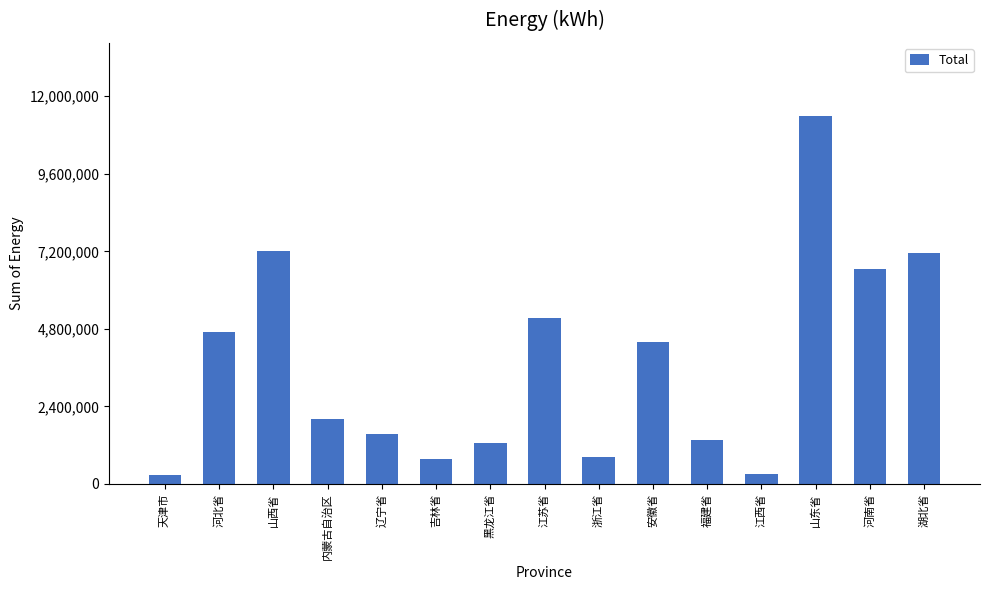

What is the change in value from 河北省 to 江苏省?

+430550.0